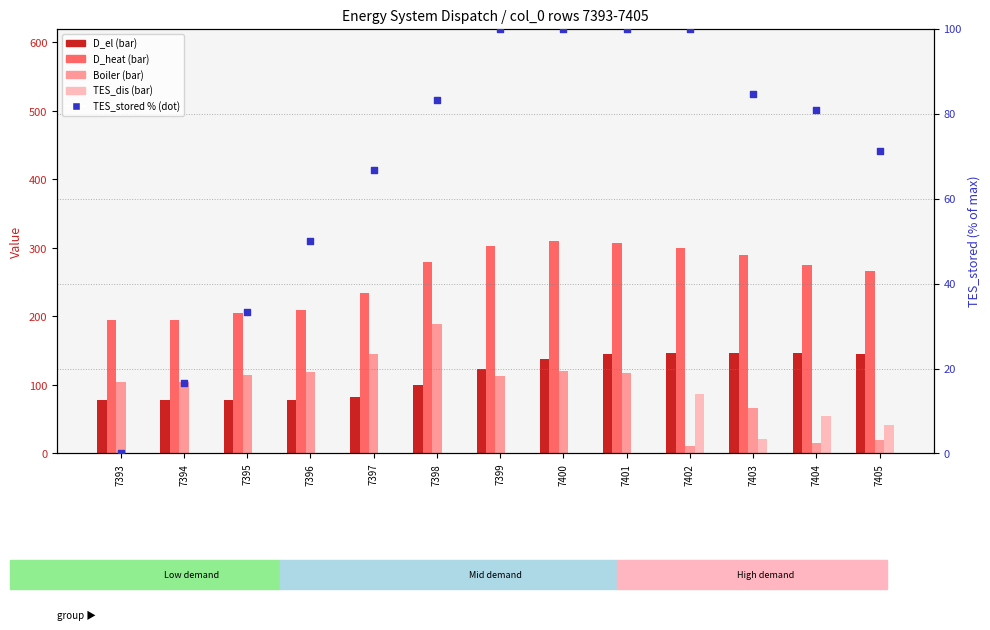

Is the value of D_el at 7400 greater than the value of D_heat at 7405?

No